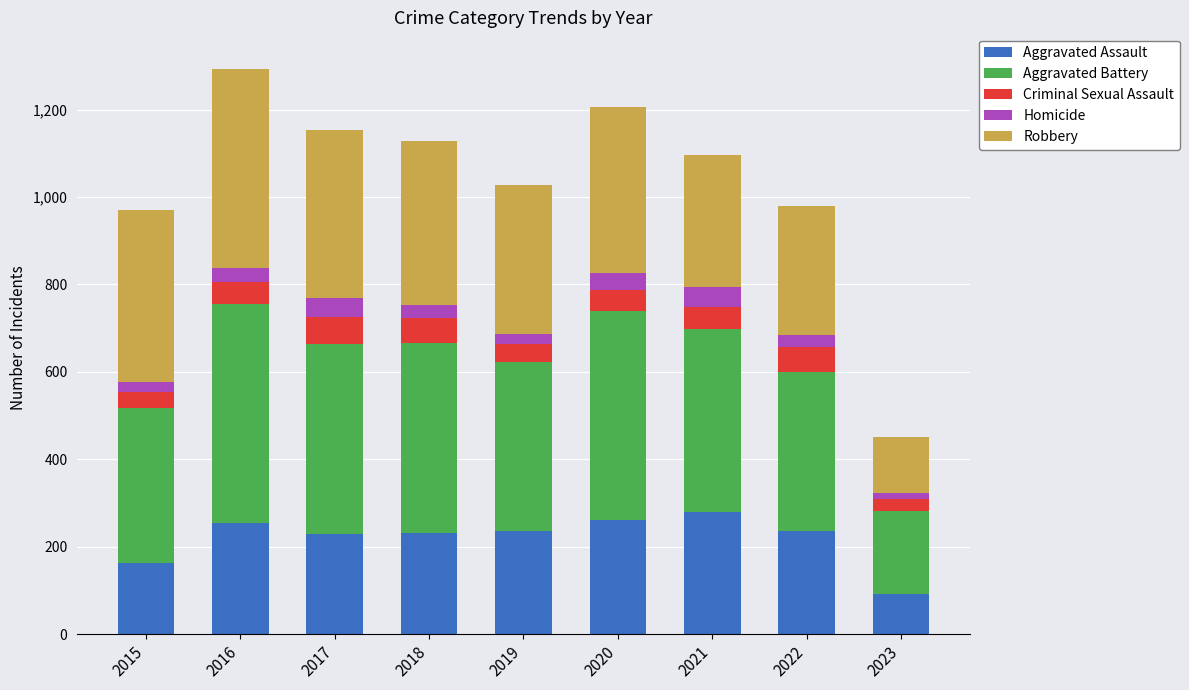

What is the minimum value for Aggravated Assault?

92